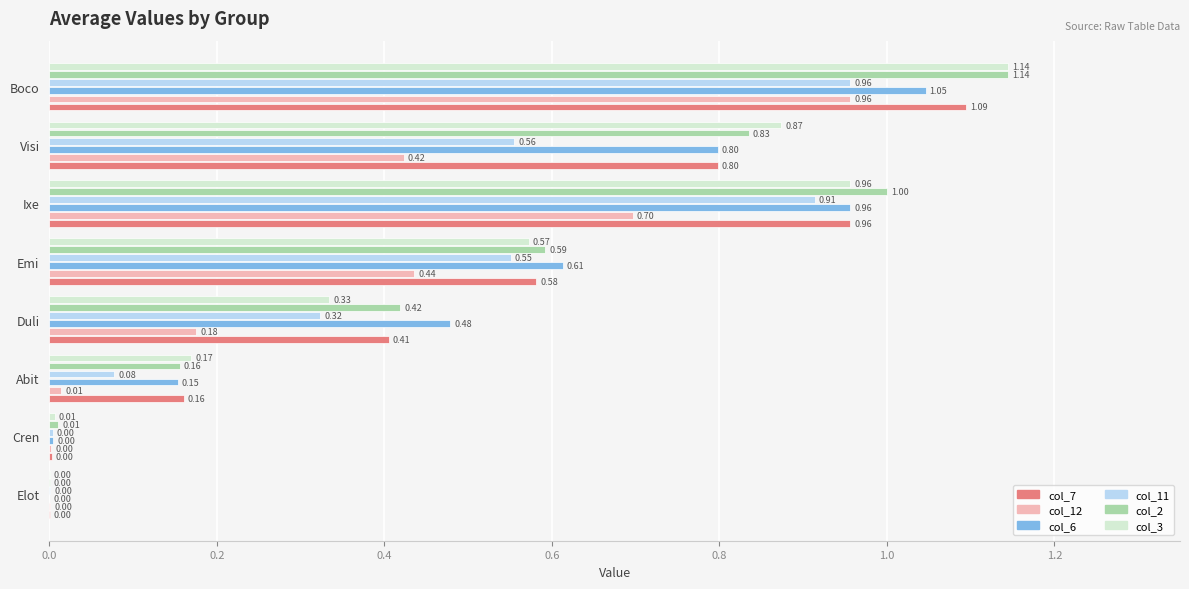

Is the value of col_3 at Boco greater than the value of col_12 at Emi?

Yes